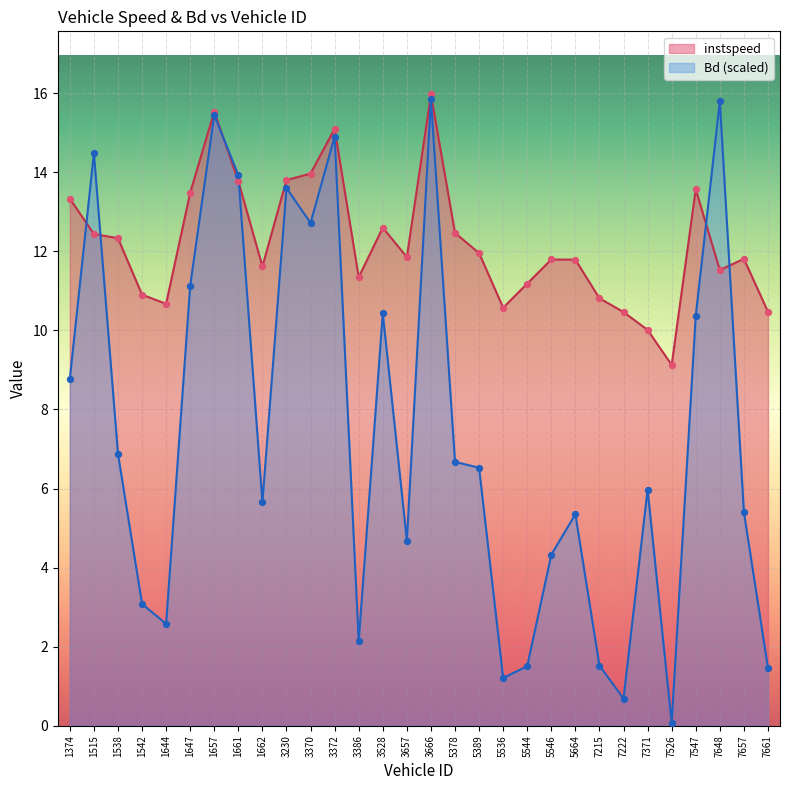

What is the total value across all series at 1542?

14.0